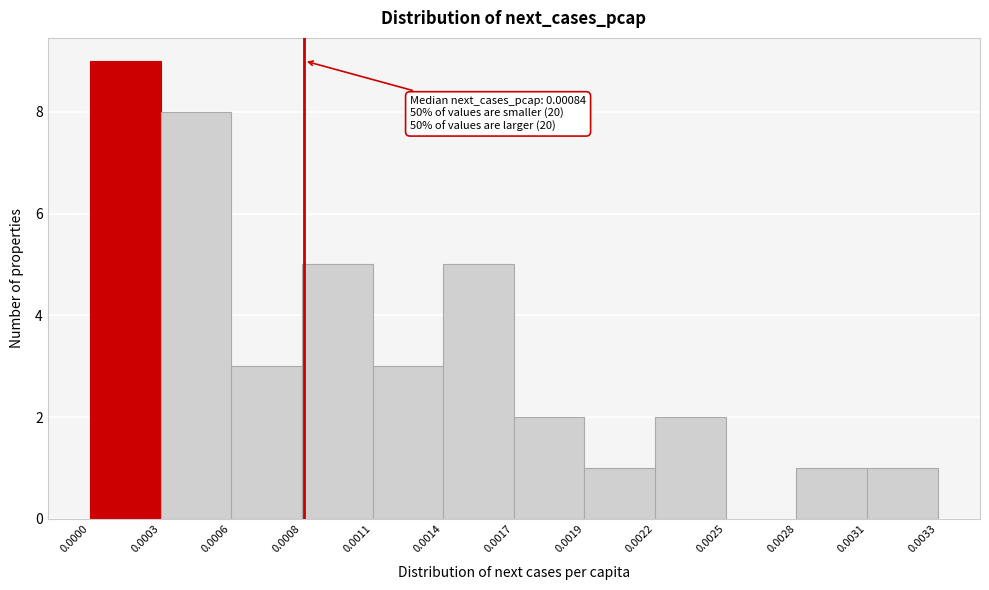

Reading left to right, transcribe all the data shown in this chart.

0.0000=9	0.0003=8	0.0006=3	0.0008=5	0.0011=3	0.0014=5	0.0017=2	0.0019=1	0.0022=2	0.0025=0	0.0028=1	0.0031=1